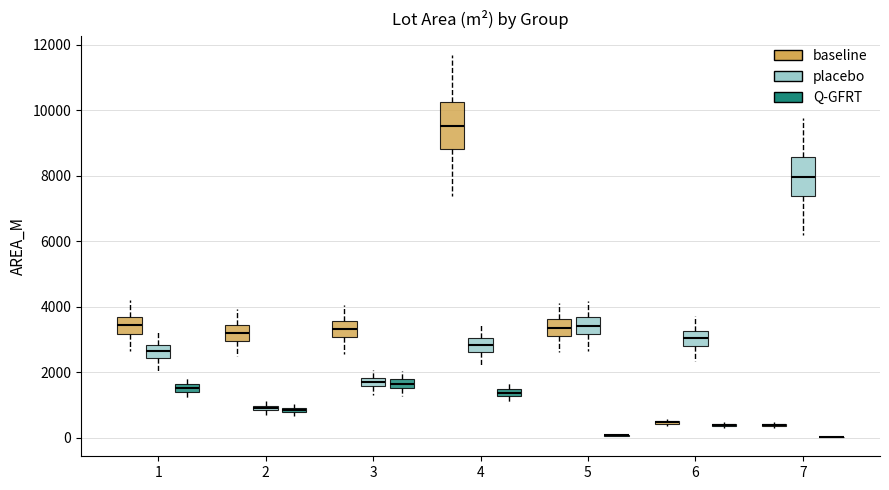

Comparing the boxes themselves (not the whiskers), which one is the tallest?

4 (baseline)